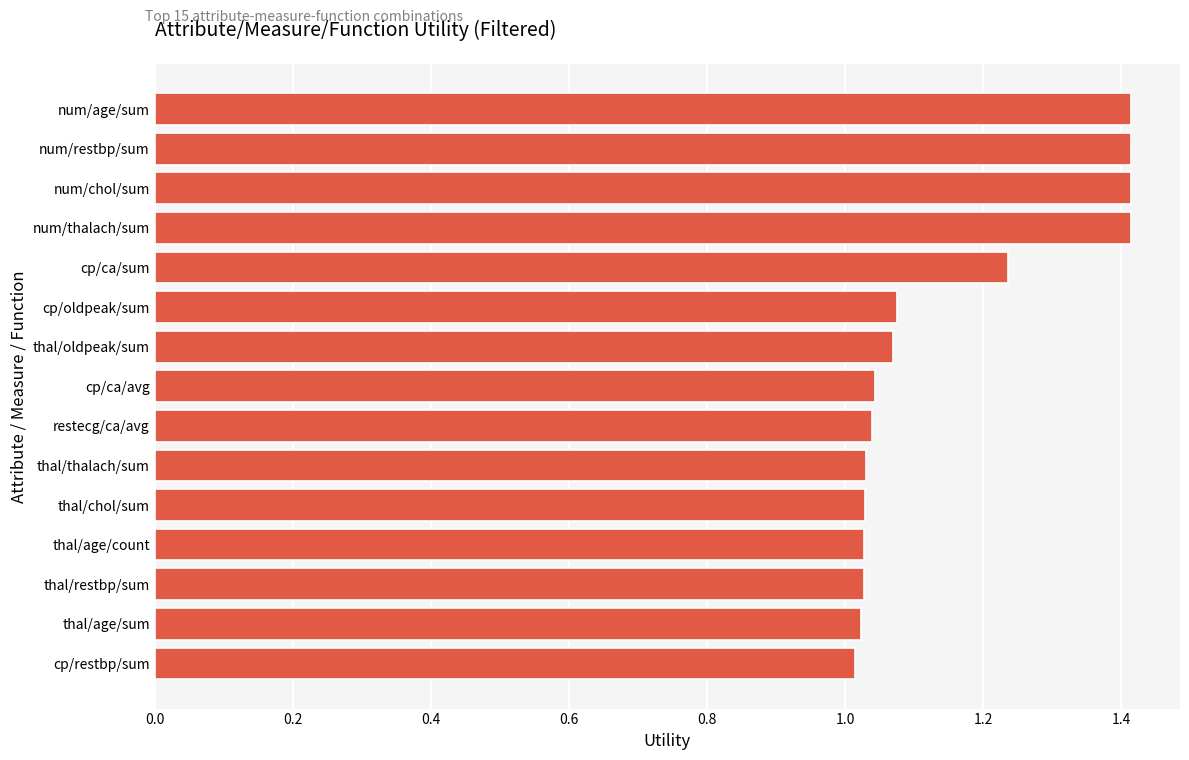

Does the chart contain any negative values?

No